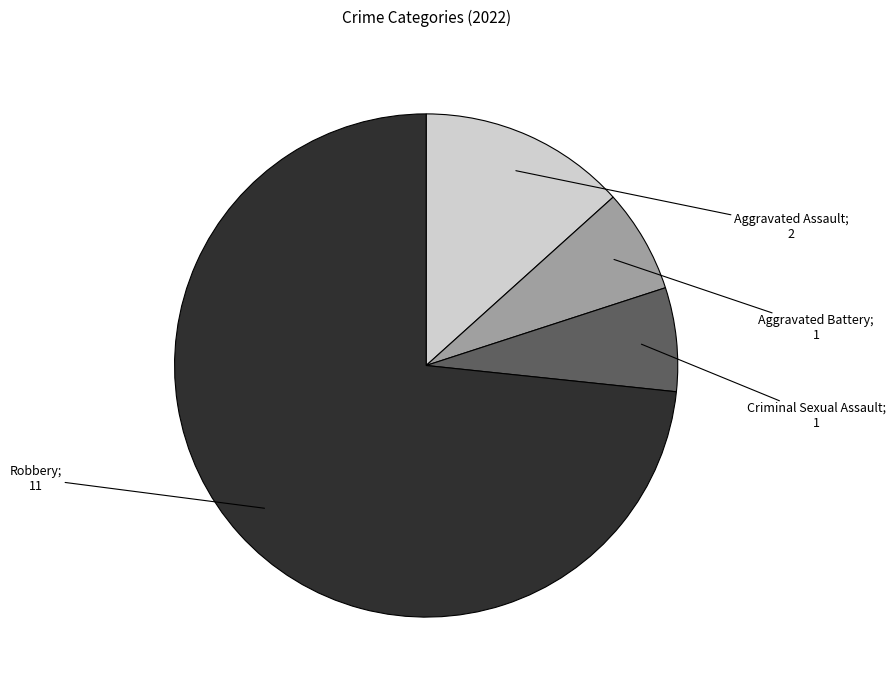

How many slices are in this pie chart?

4